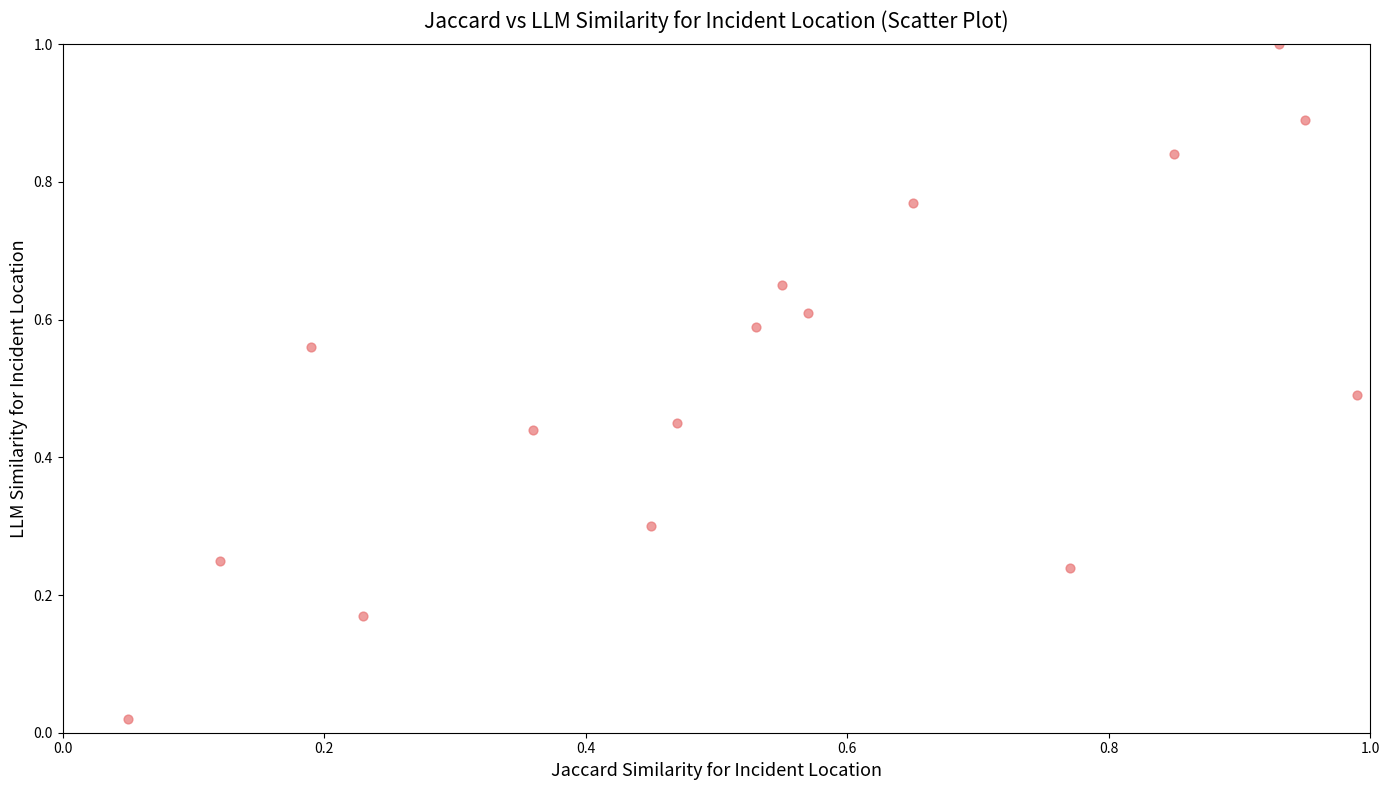

What is the range of Y values (max minus min)?

1.0